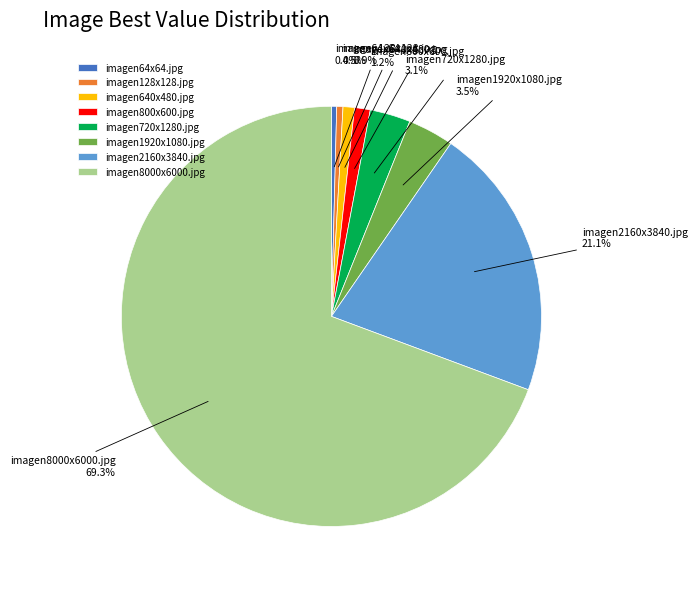

What is the largest slice in the pie chart?

imagen8000x6000.jpg